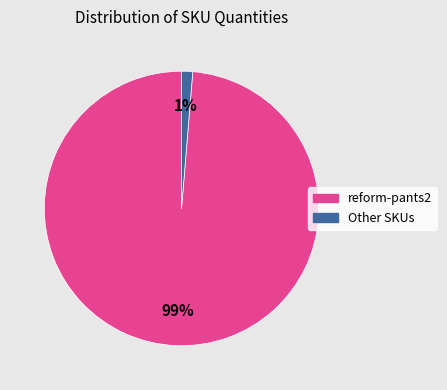

Is there a majority slice in this chart?

Yes